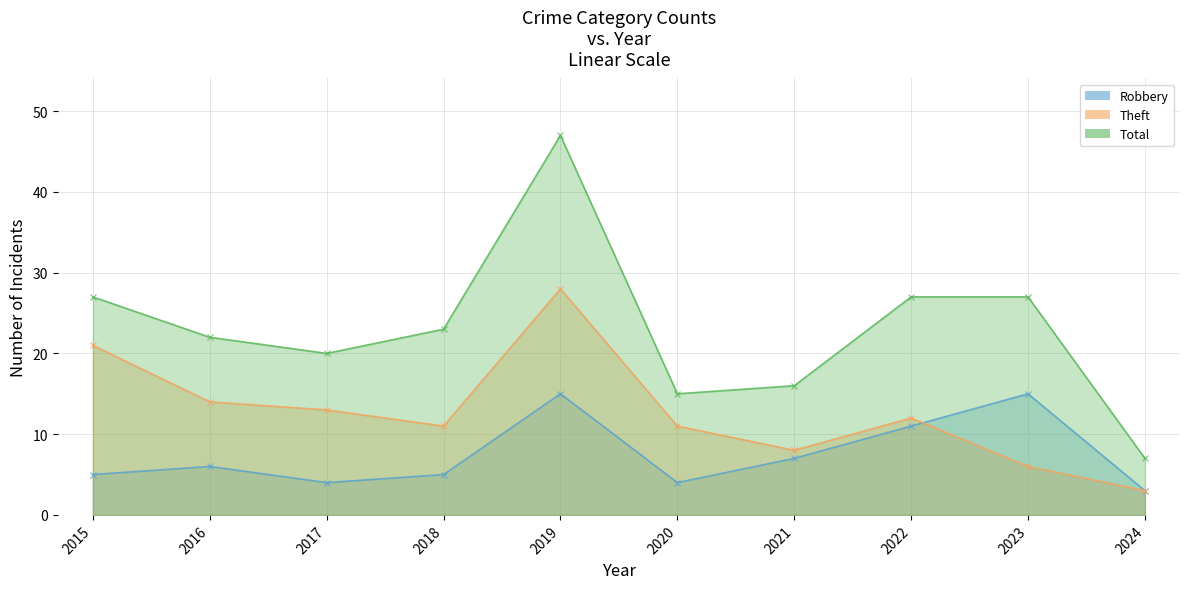

True or false: Theft line and Total line intersect in this chart.

False